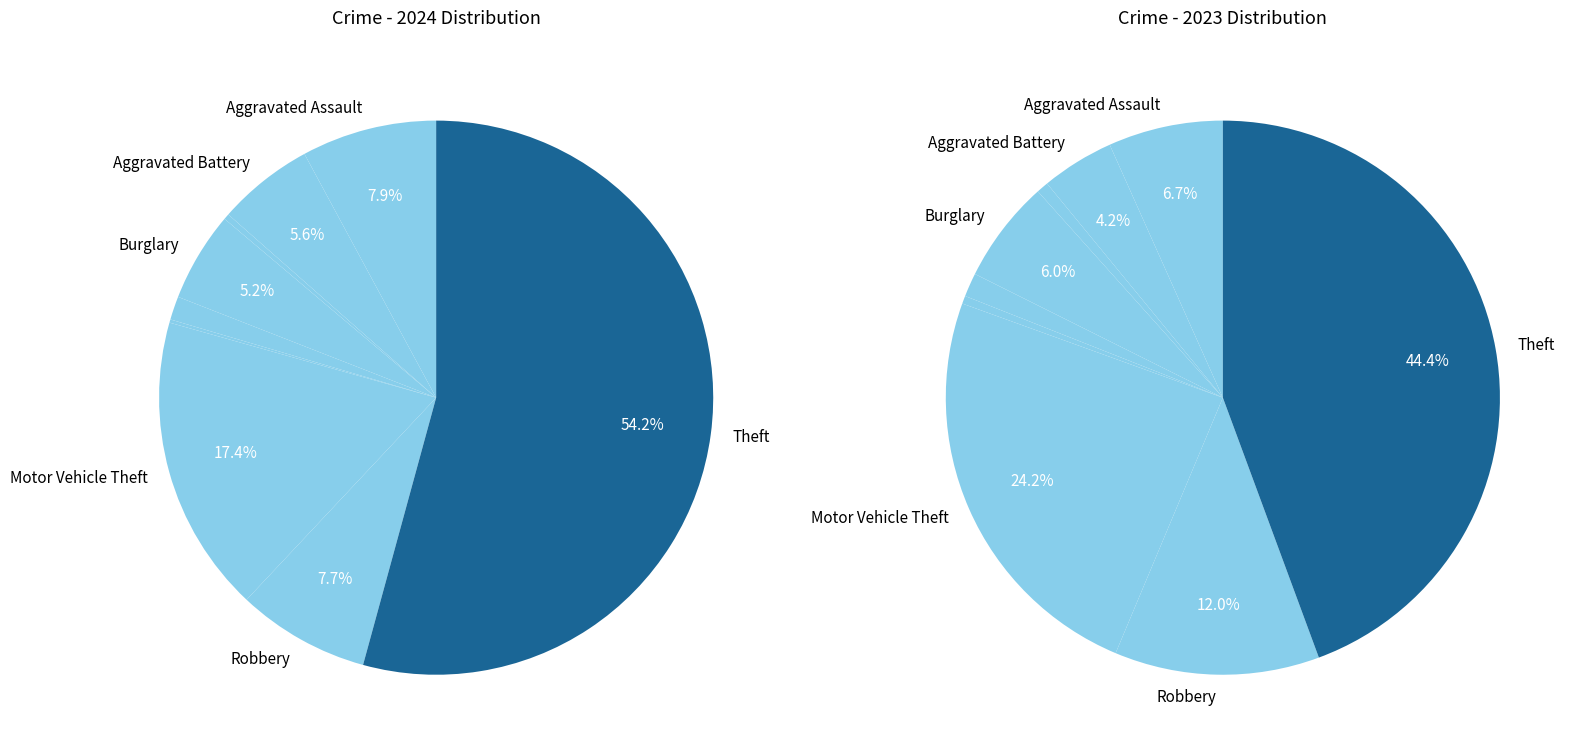

Count the number of slices in the pie.

9